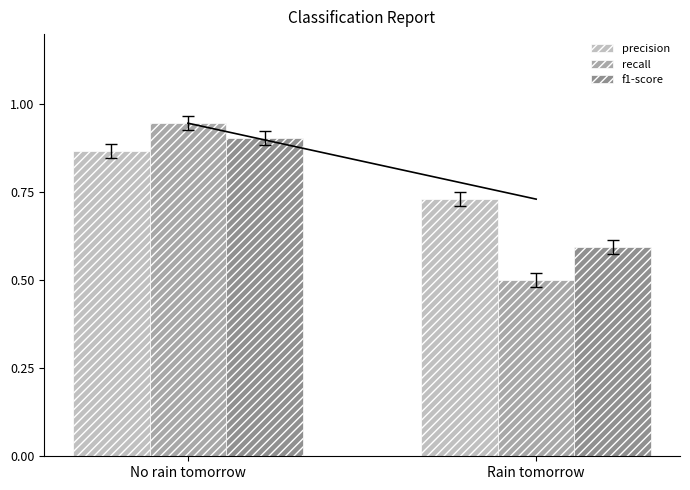

At which category is the sum across all series the highest?

No rain tomorrow